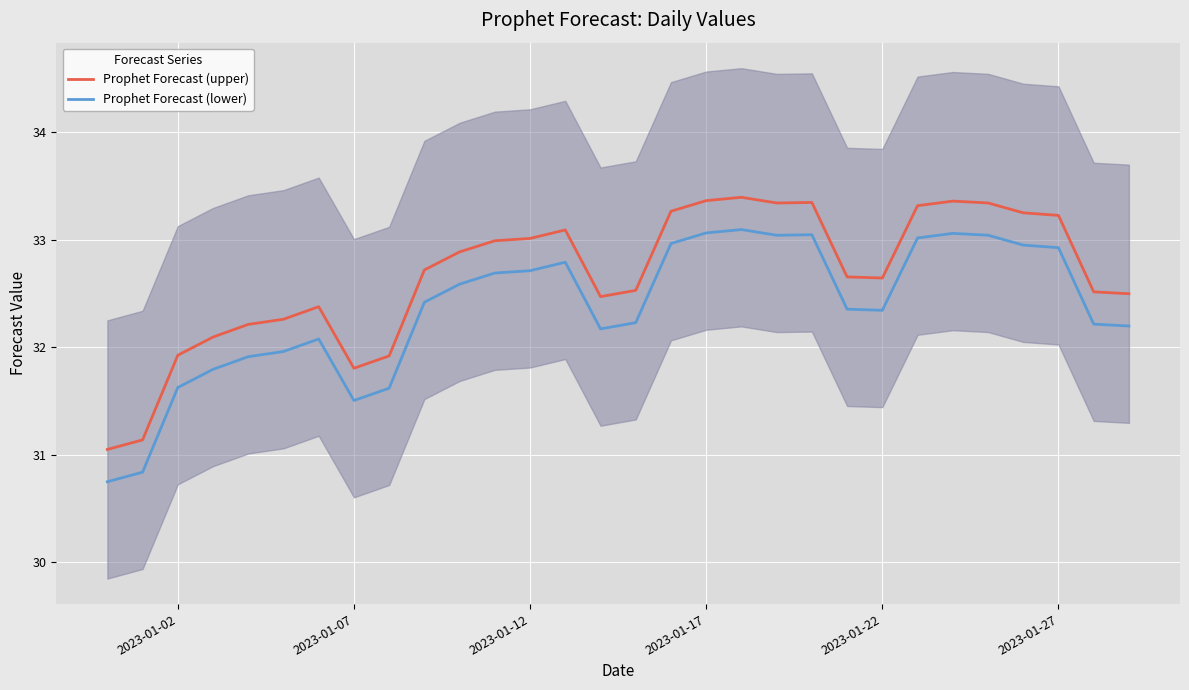

How many data points does each series have?

30